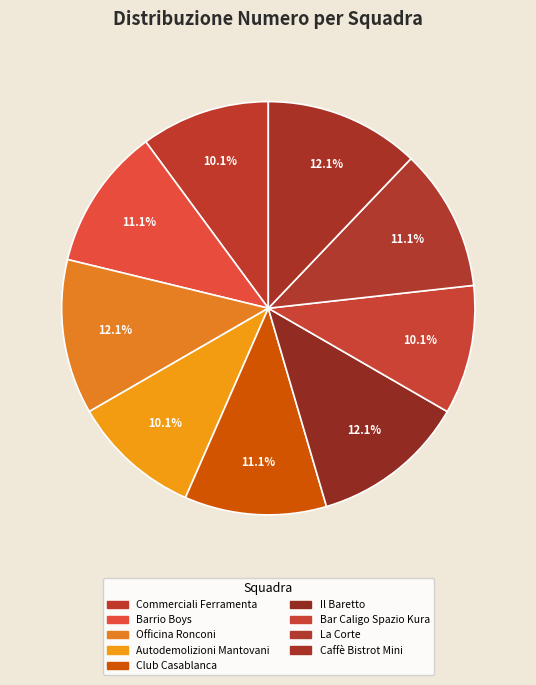

Count the number of slices in the pie.

9